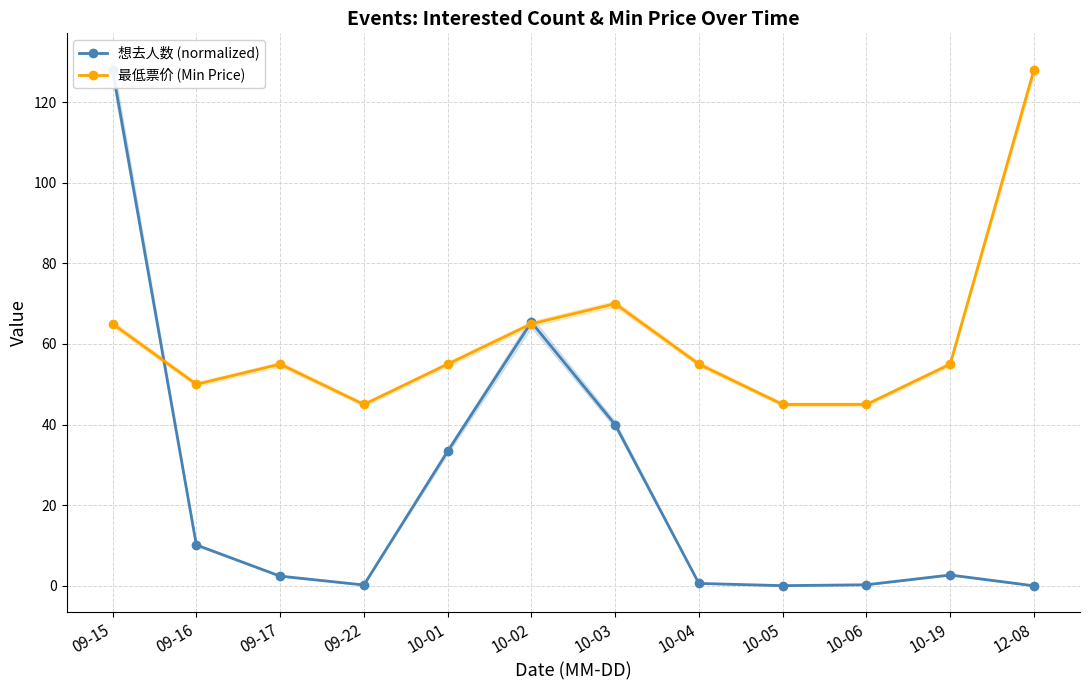

Reading left to right, what are all the values shown in this chart?

想去人数 (normalized): 128.0	10.1	2.4	0.2	33.4	65.4	40.0	0.6	0.0	0.3	2.7	0.0
最低票价 (Min Price): 65.0	50.0	55.0	45.0	55.0	65.0	70.0	55.0	45.0	45.0	55.0	128.0